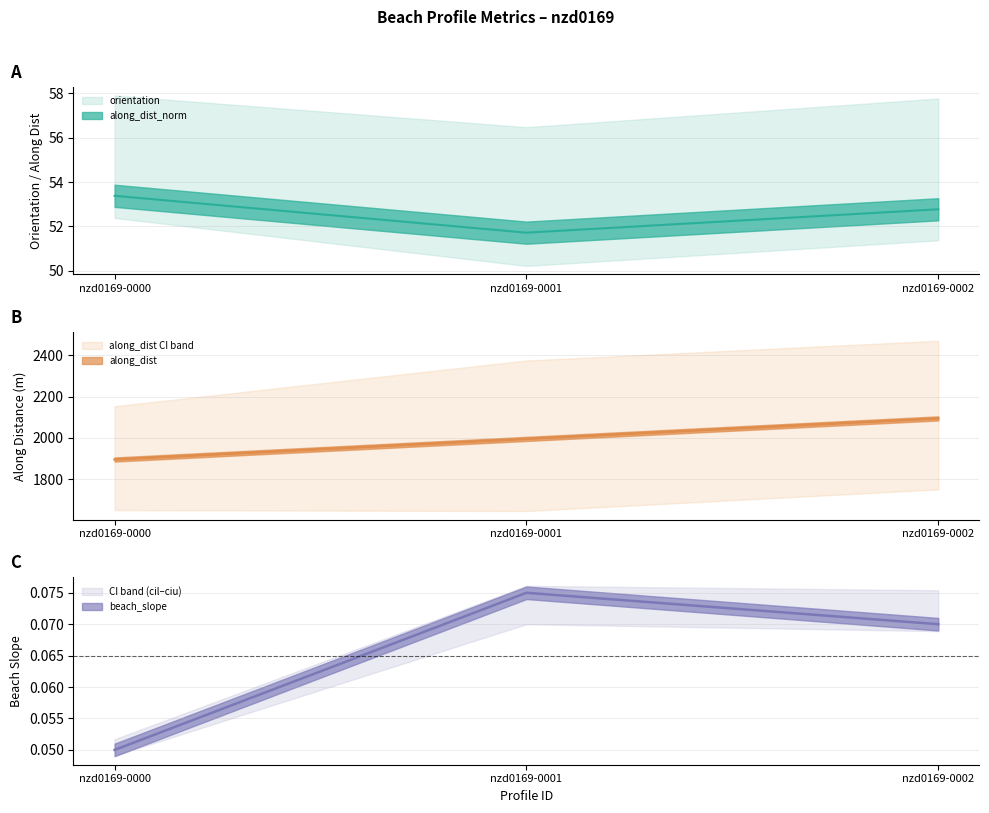

List the labels in order of orientation value, largest first.

nzd0169-0000, nzd0169-0002, nzd0169-0001